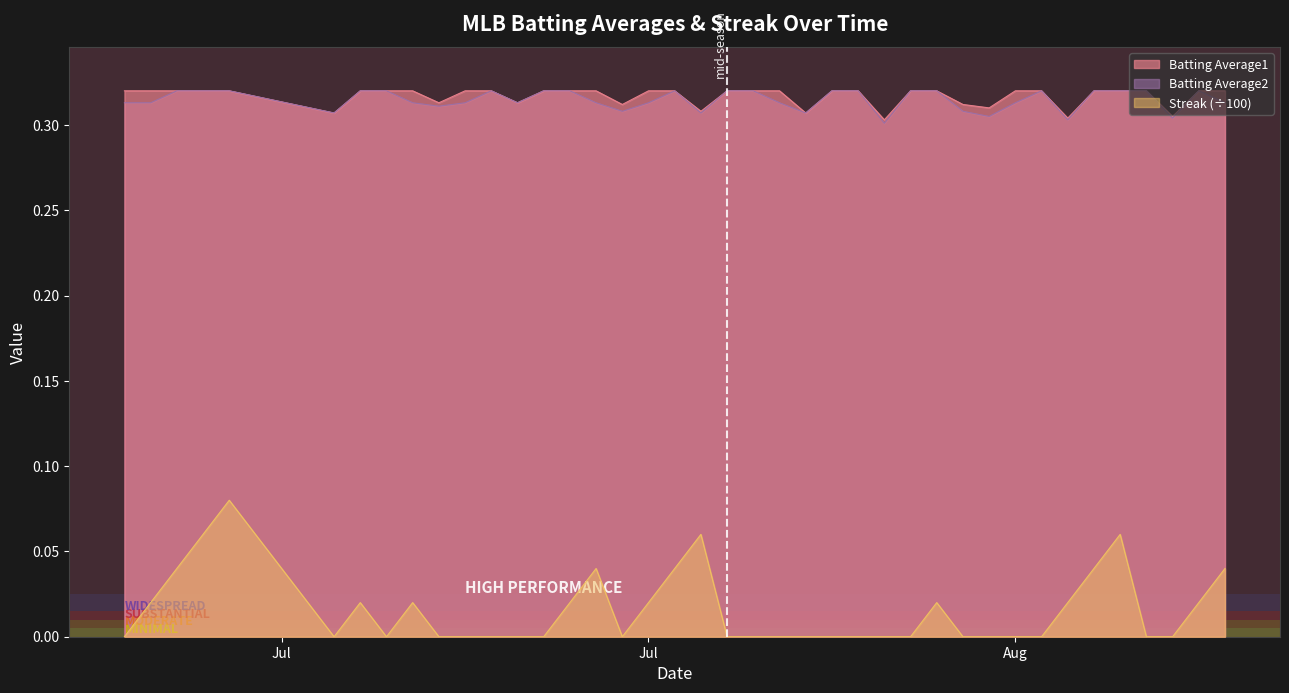

True or false: Streak and Batting Average2 cross at least once.

False